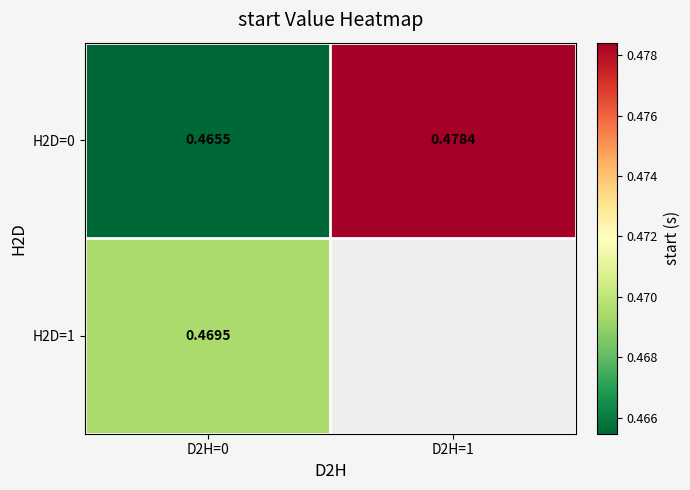

Is the value of H2D=1 at D2H=0 greater than the value of H2D=0 at D2H=1?

No